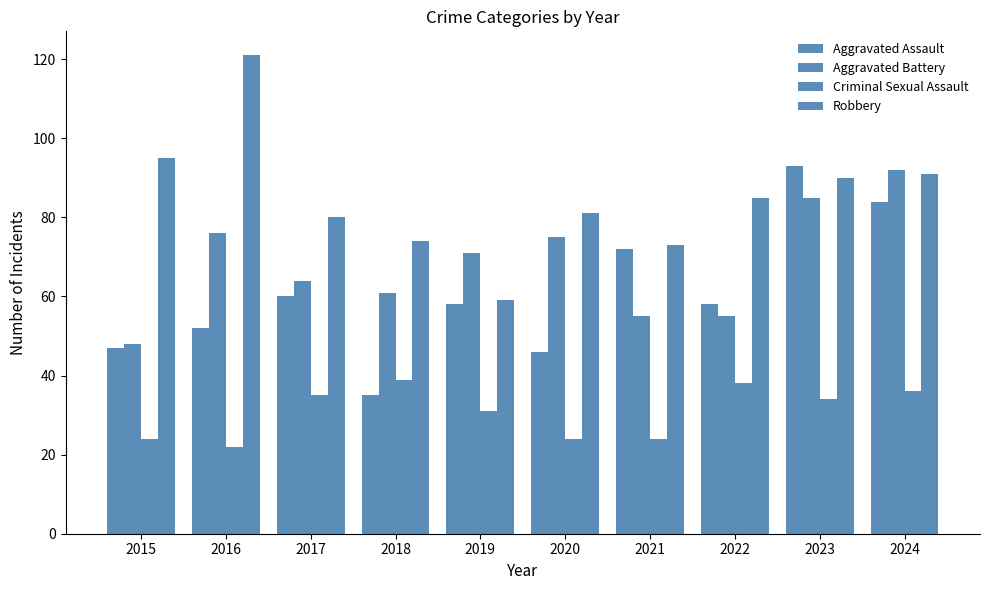

How many groups of bars are there?

10